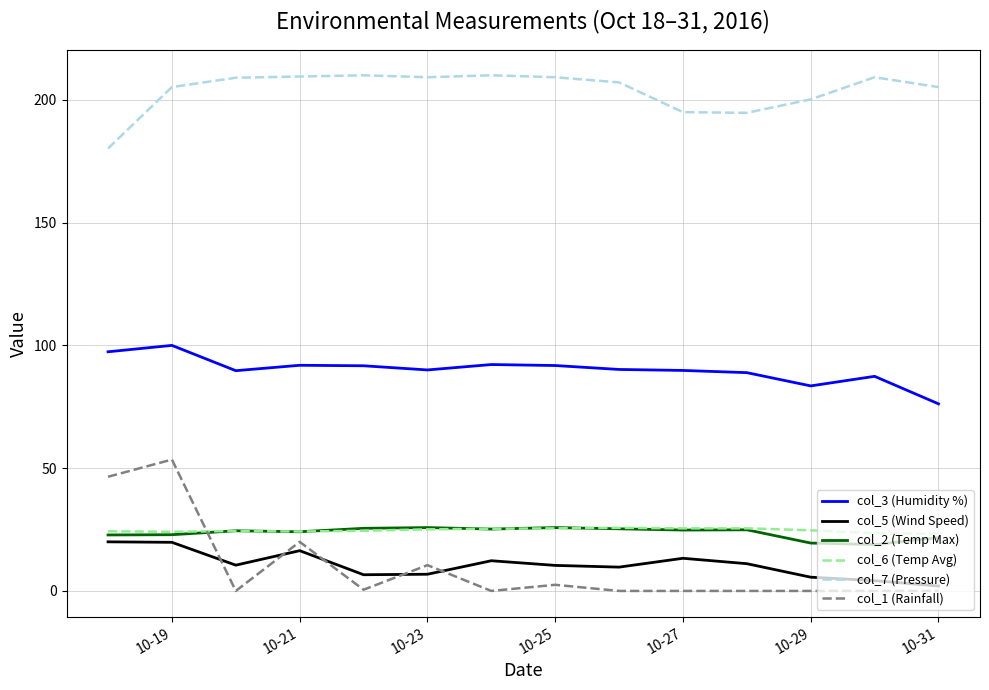

True or false: col_6 (Temp Avg) and col_7 (Pressure) cross at least once.

False